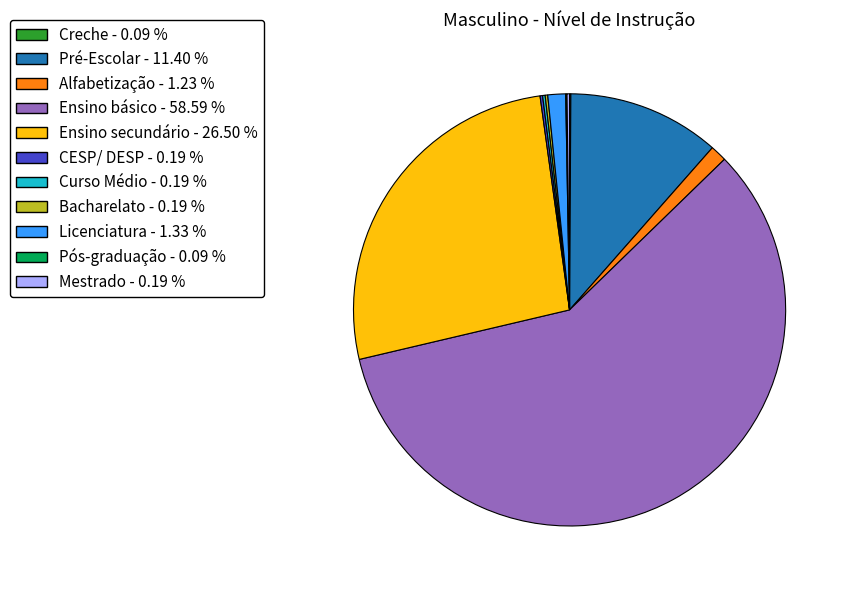

Does any single category account for the majority?

Yes